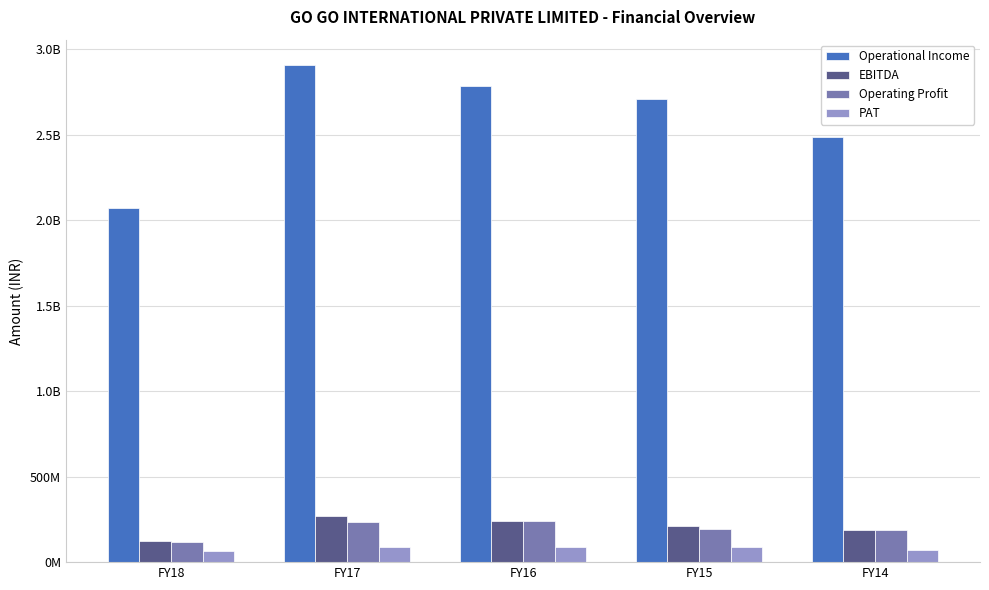

What is the value of the Operating Profit bar at the 3rd from the left?

239238000